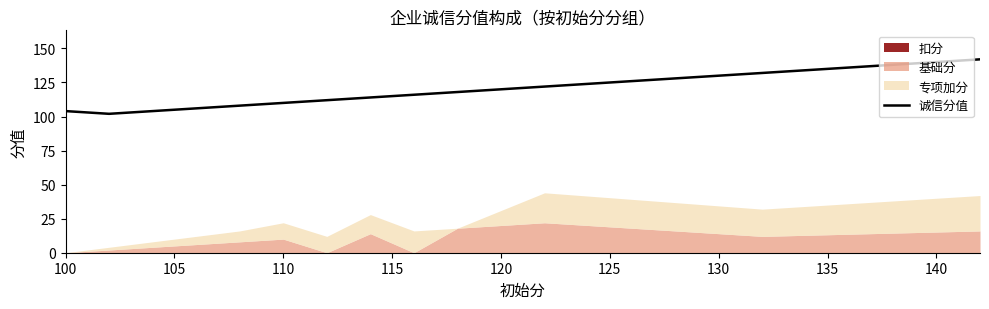

What is the minimum value for 诚信分值?

102